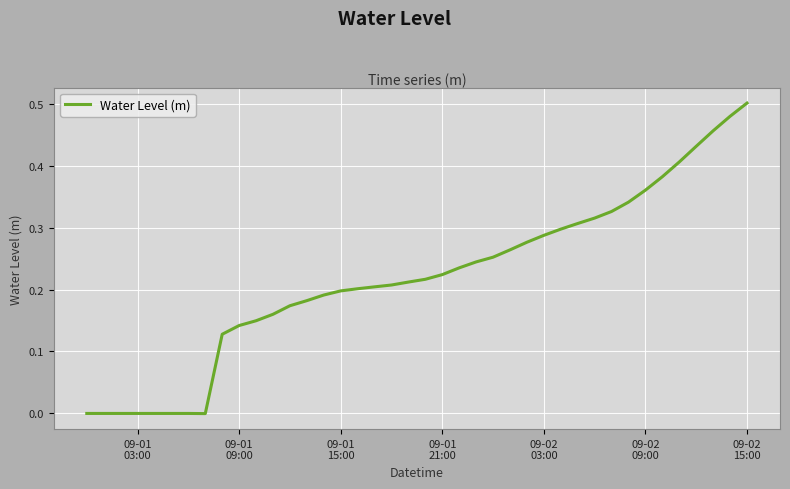

Does the chart have visible grid lines?

Yes